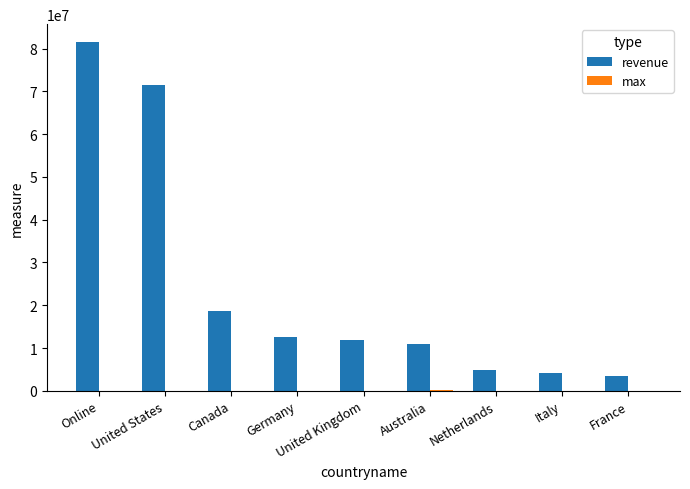

The value of revenue at Canada is 9539029. True or false?

False